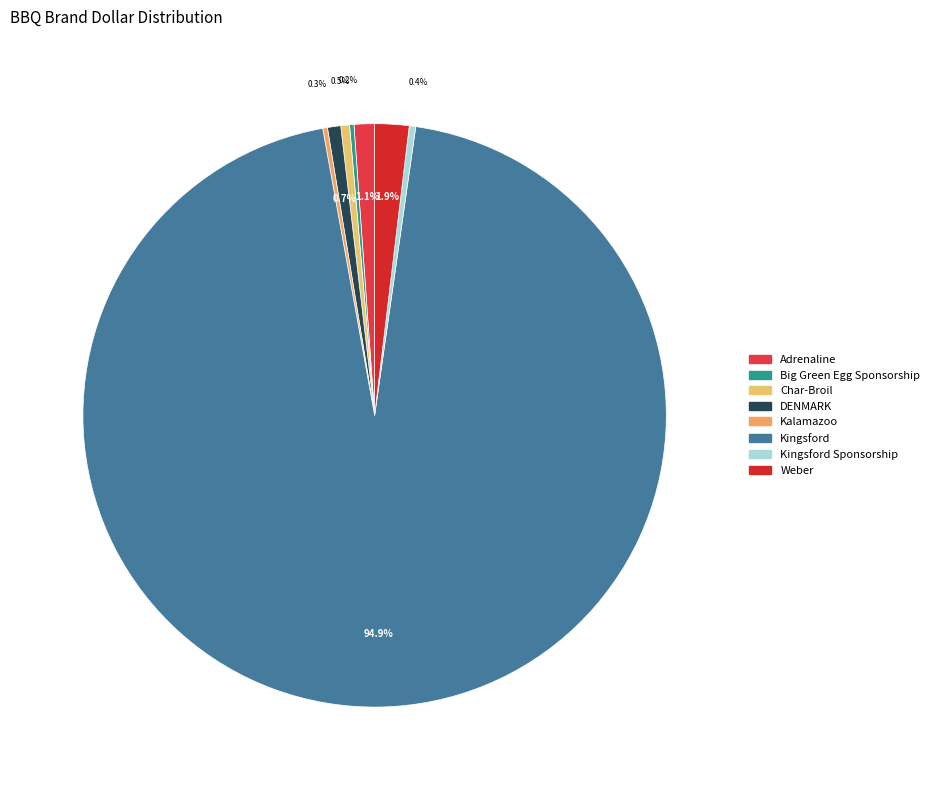

What is the largest slice in the pie chart?

Kingsford